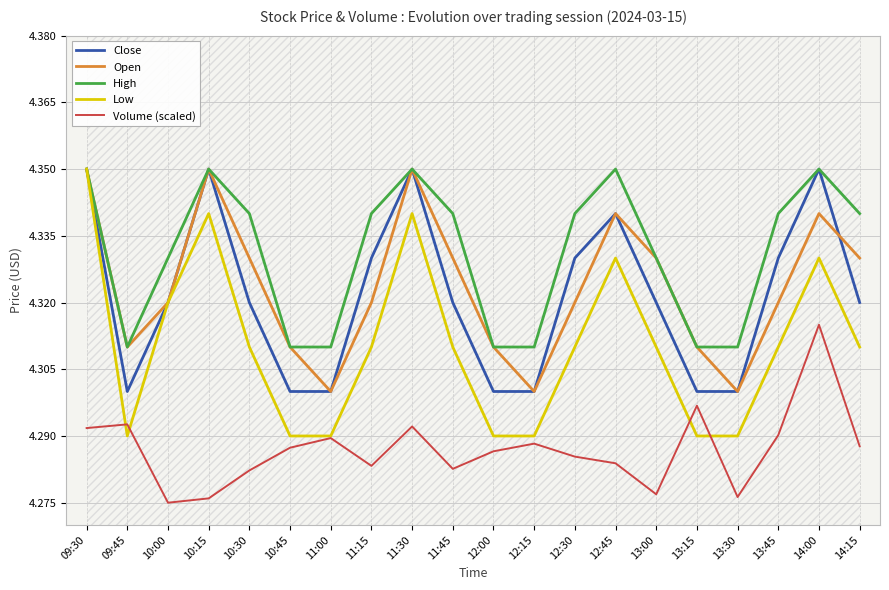

What is the label of the 9th point from the right?

12:15